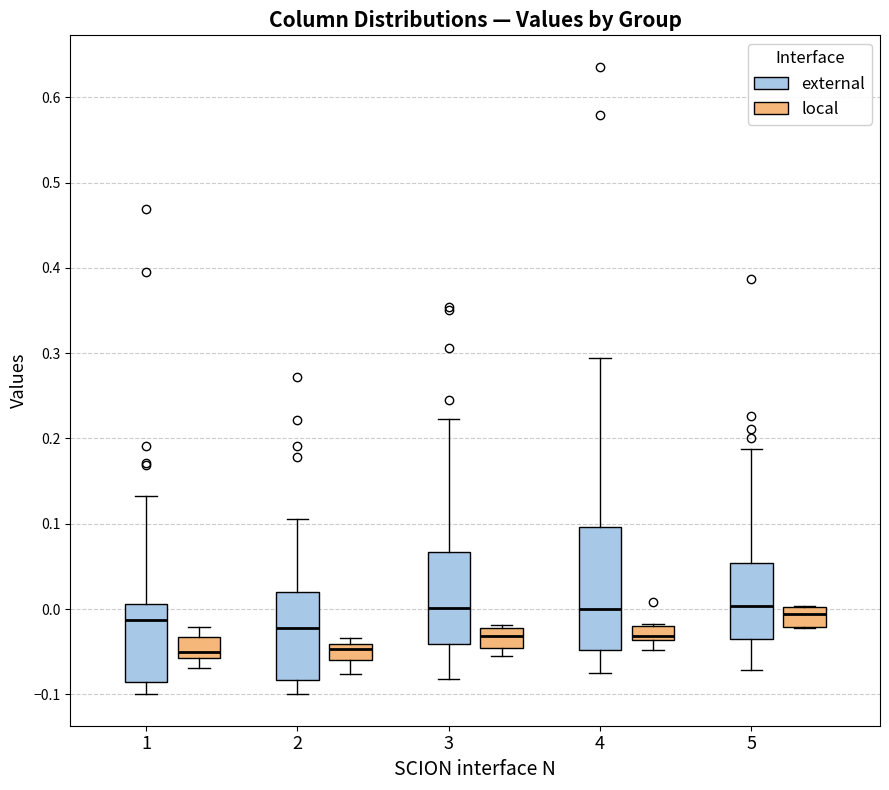

Which box is the tallest, from its lower edge to its upper edge?

4 (external)